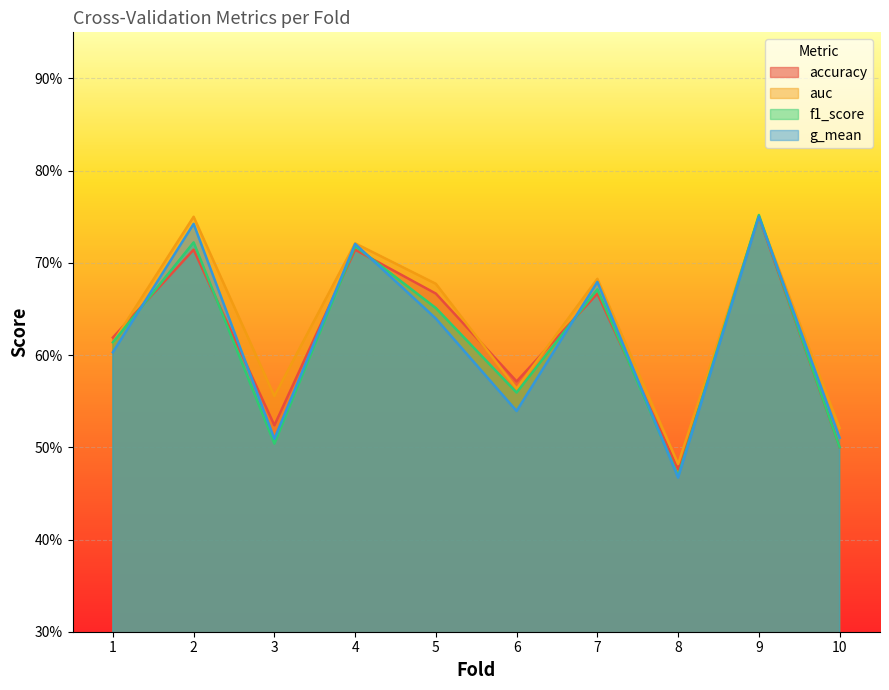

At how many categories does at least one series exceed 0?

10